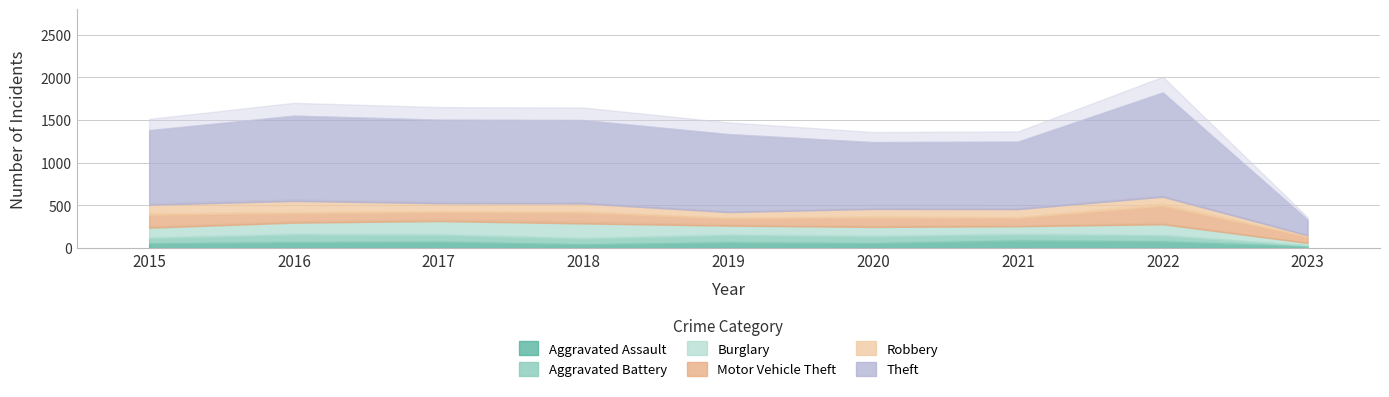

Which series has the largest range (max minus min)?

Theft